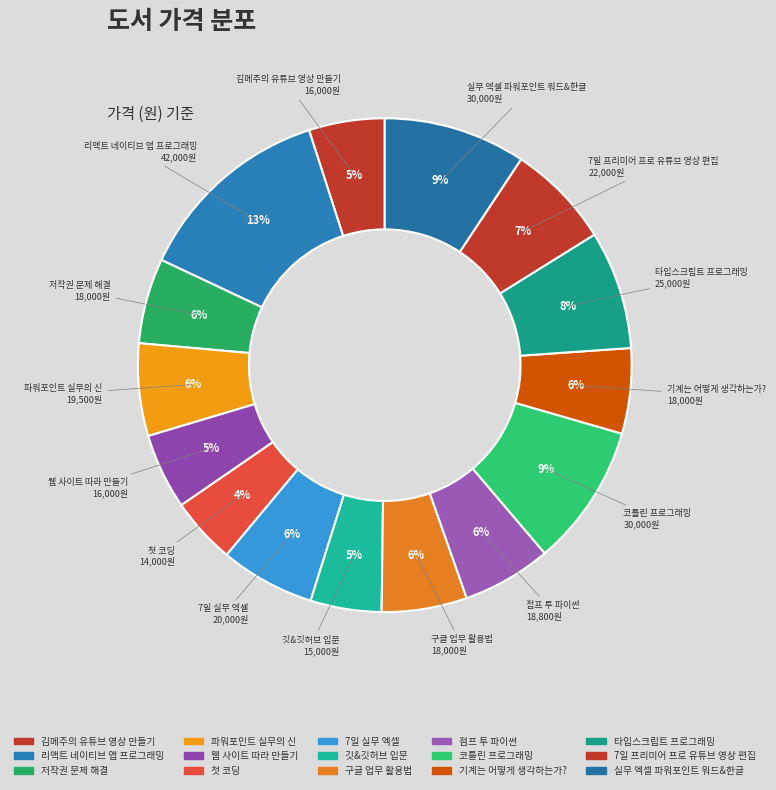

To the nearest percent, what portion does 깃&깃허브 입문 represent?

5%